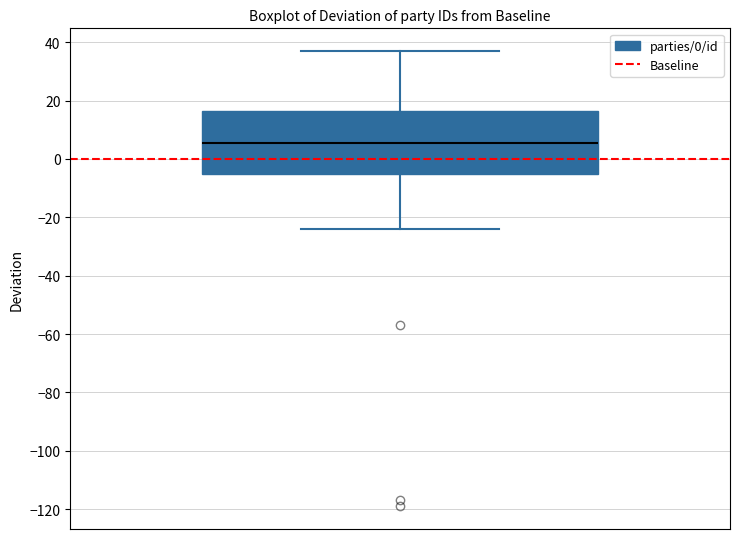

Where is the lower edge of the box on the y-axis? The values are not printed on the chart, so give them approximately, as read against the axis.

-6